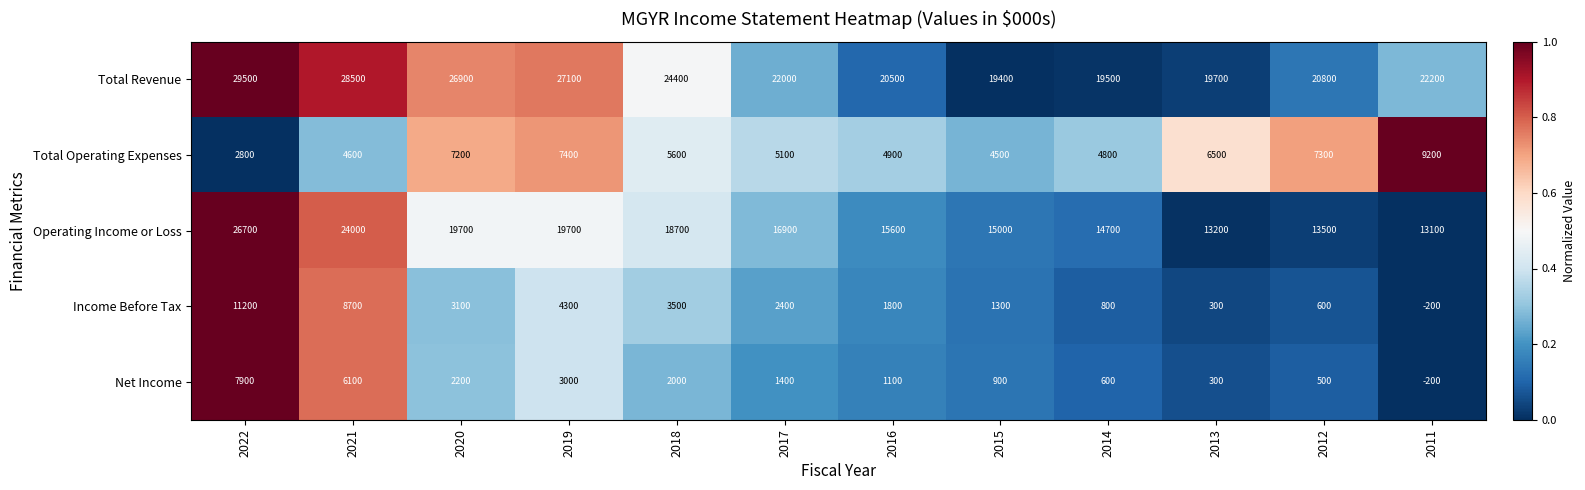

Count the number of data series in this chart.

5